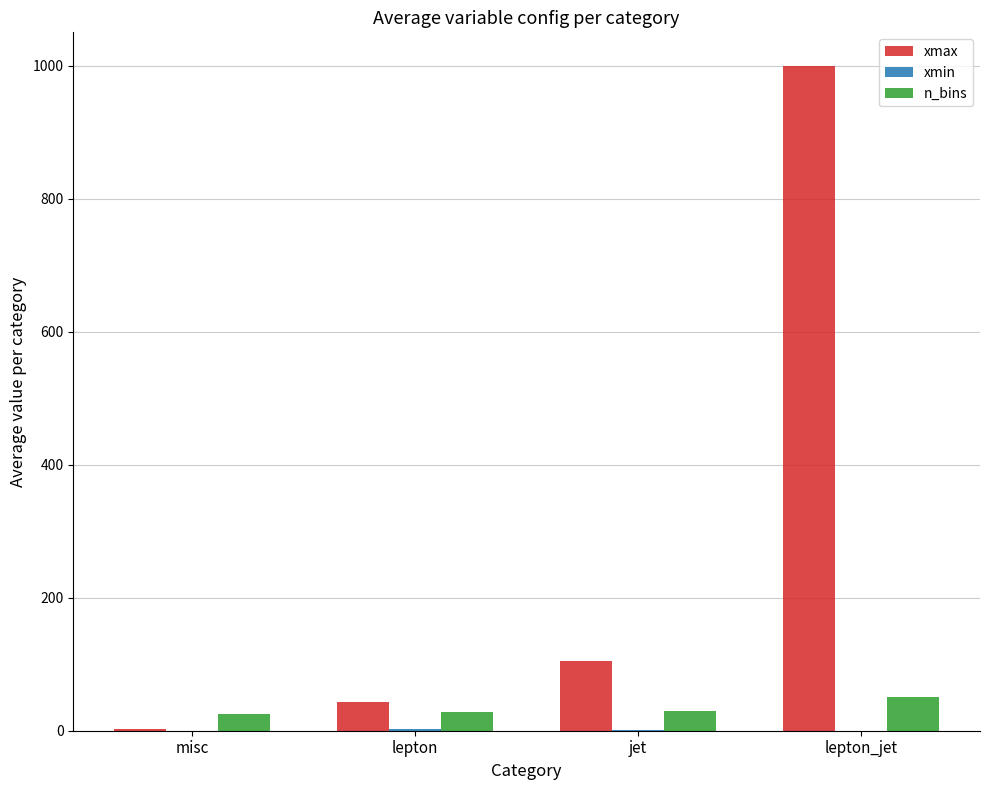

What is the sum of all xmax values?

1150.1